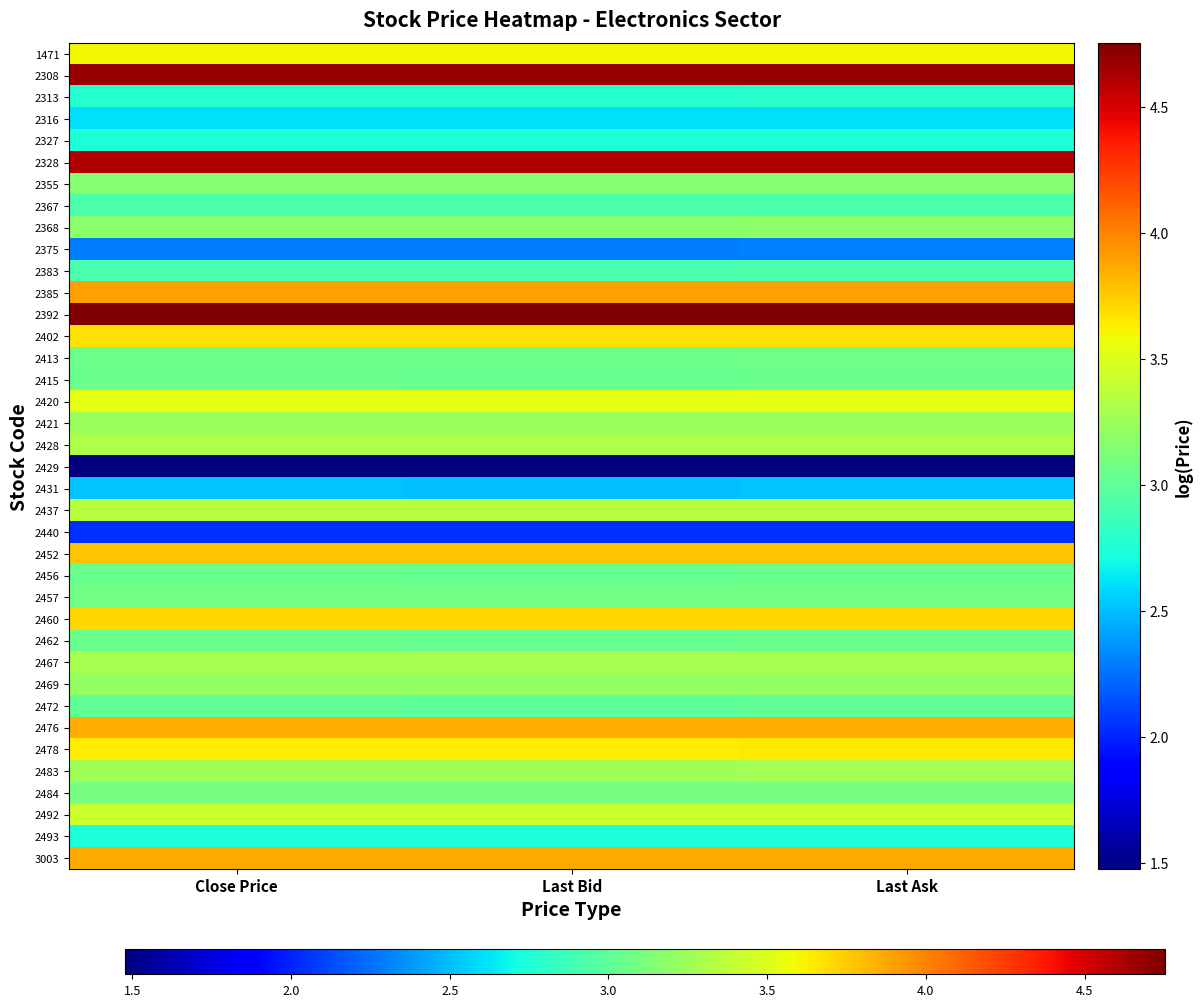

What is the total value across all series at Last Ask?

123.5